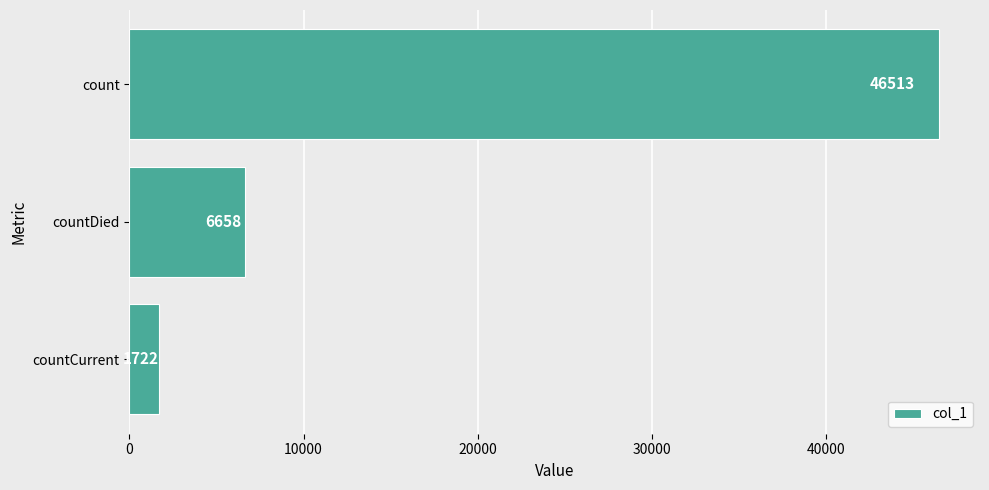

Are the bars horizontal?

Yes